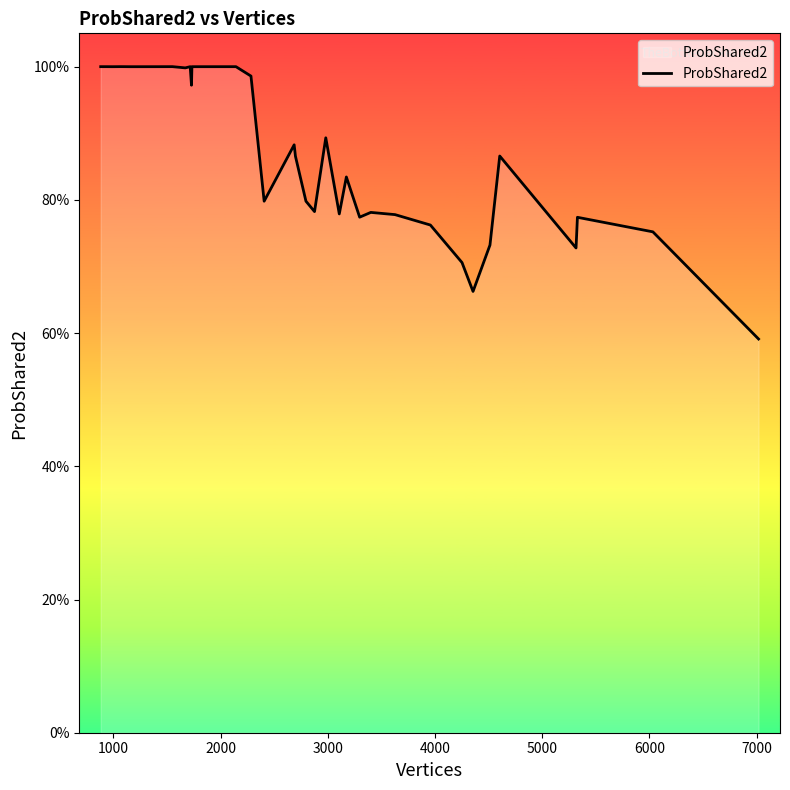

Does the chart have visible grid lines?

No